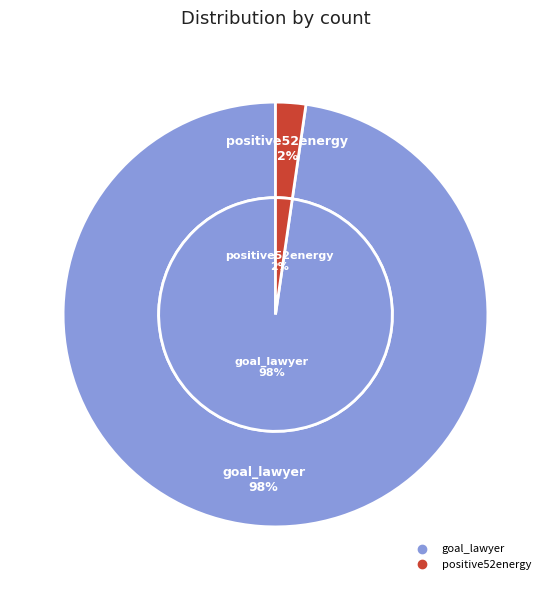

To the nearest percent, what is the combined percentage of goal_lawyer and positive52energy?

100%